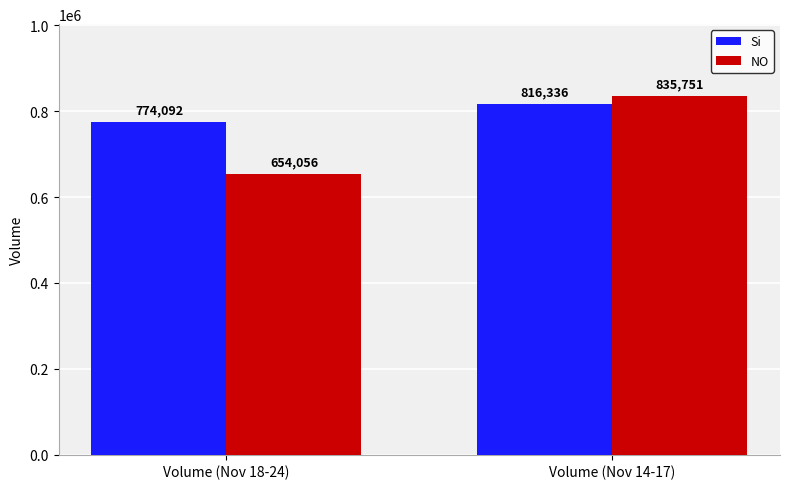

What are all the series names shown in the legend?

Si, NO